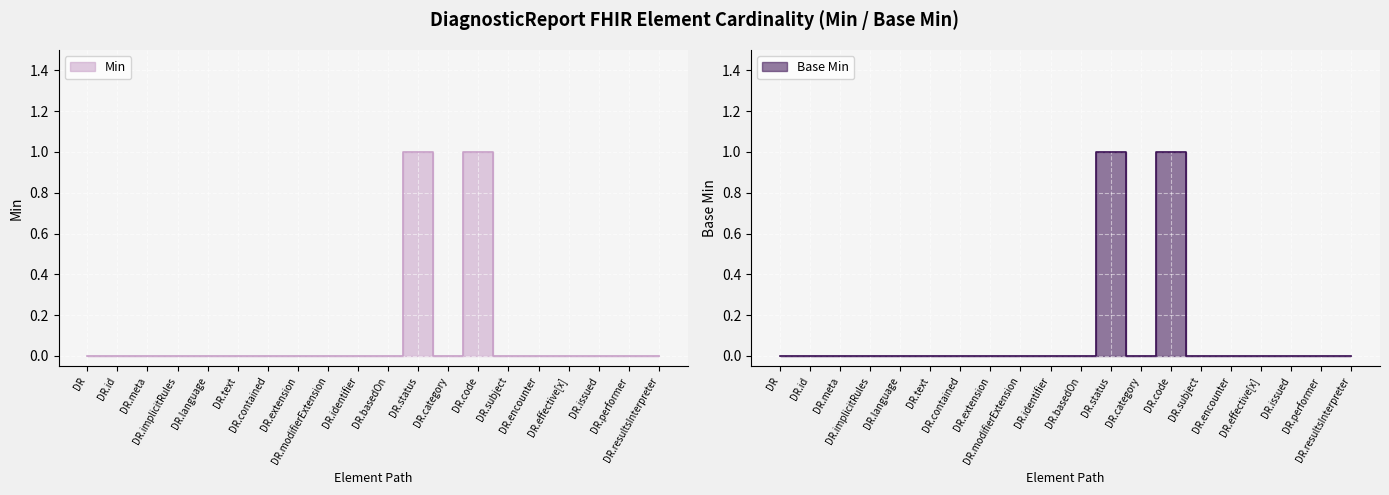

Where is the first local minimum for Min?

DR.category